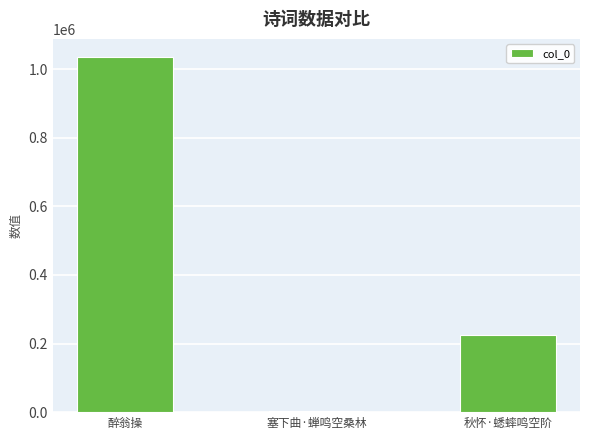

List the labels in order of value, largest first.

醉翁操, 秋怀·蟋蟀鸣空阶, 塞下曲·蝉鸣空桑林